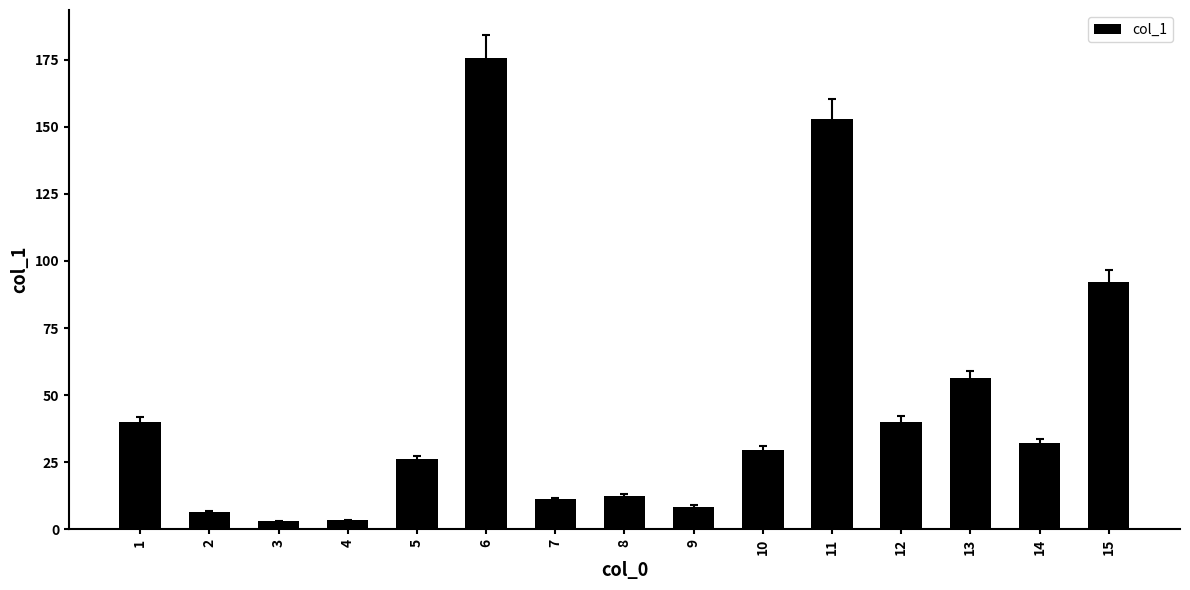

Does the chart contain stacked bars?

No